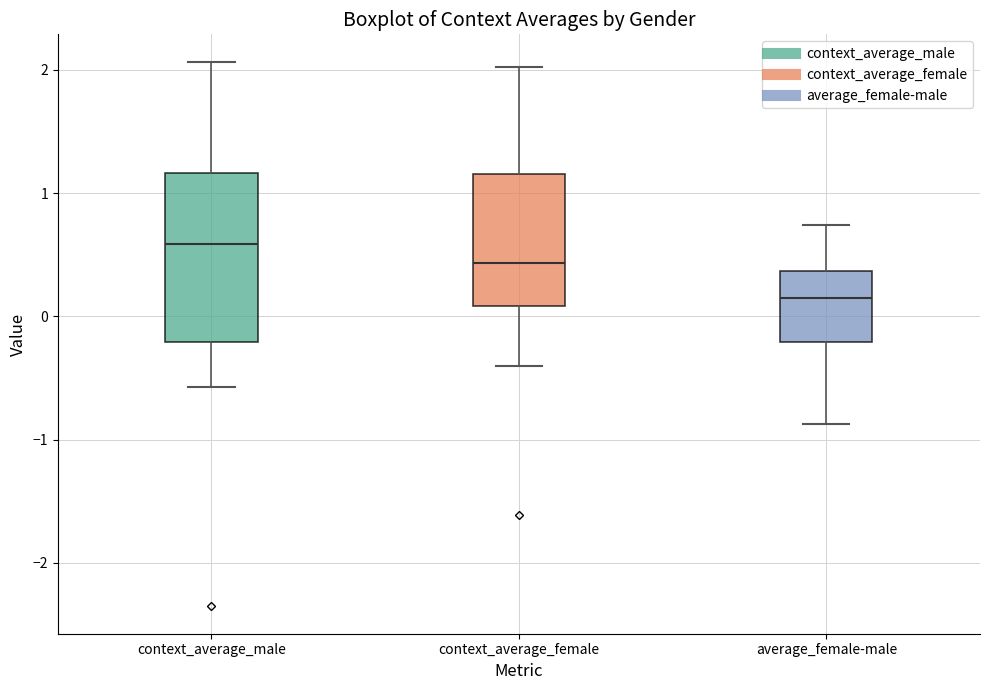

Where is the upper edge of the box for average_female-male on the y-axis? The values are not printed on the chart, so give them approximately, as read against the axis.

0.4